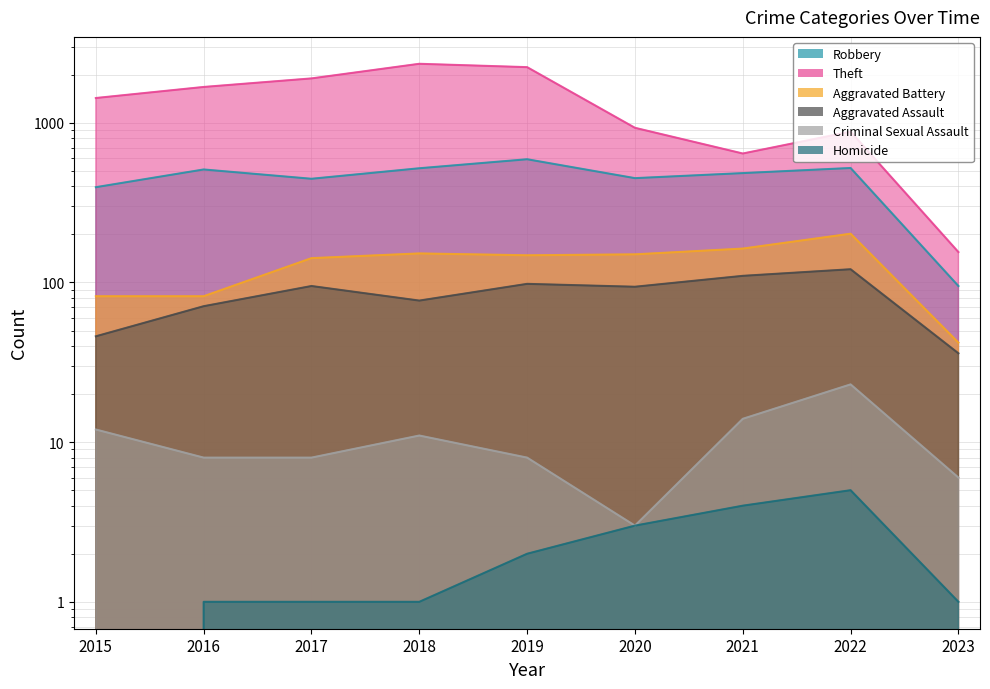

List the labels in order of Aggravated Battery value, largest first.

2022, 2021, 2018, 2020, 2019, 2017, 2015, 2016, 2023